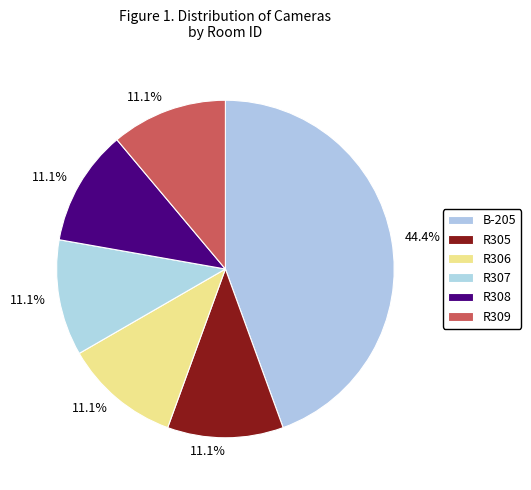

Rank the categories by value from highest to lowest.

B-205, R305, R306, R307, R308, R309